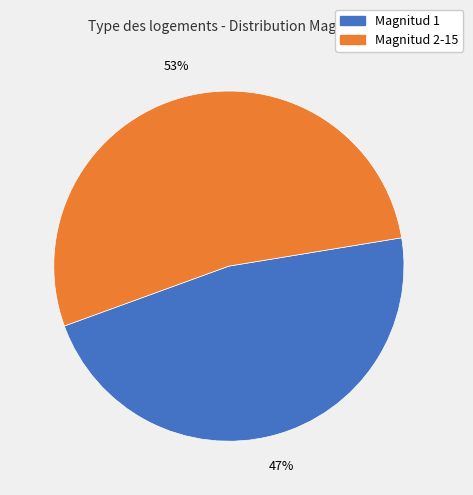

Does any single category account for the majority?

Yes